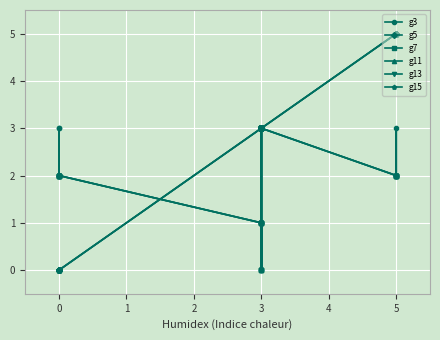

How many data points in g3 are less than 3?

14